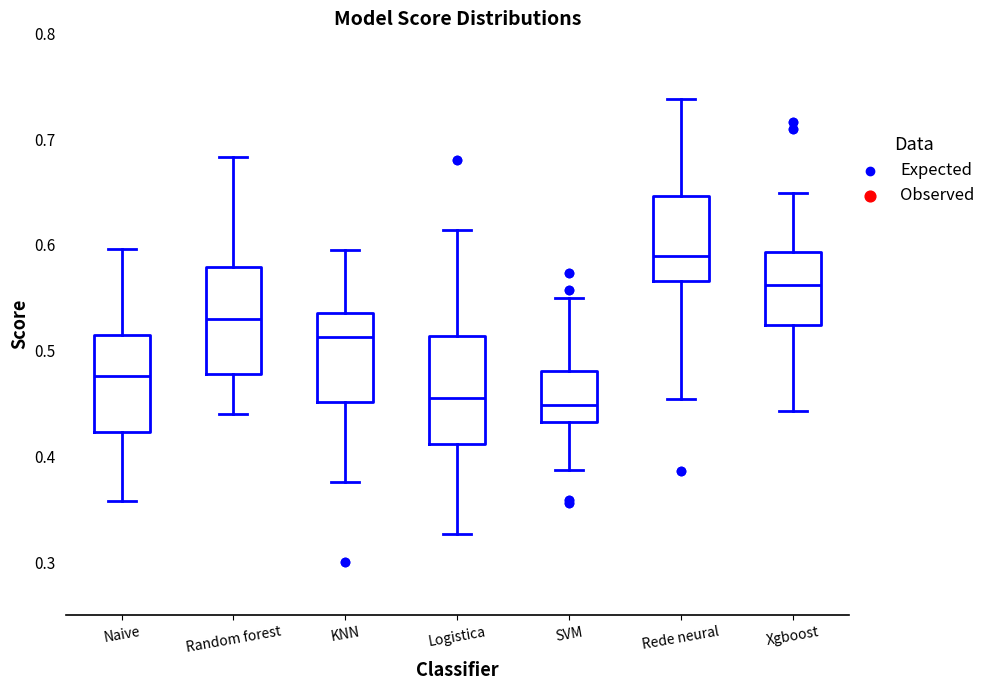

Which box's median line is the highest?

Rede neural